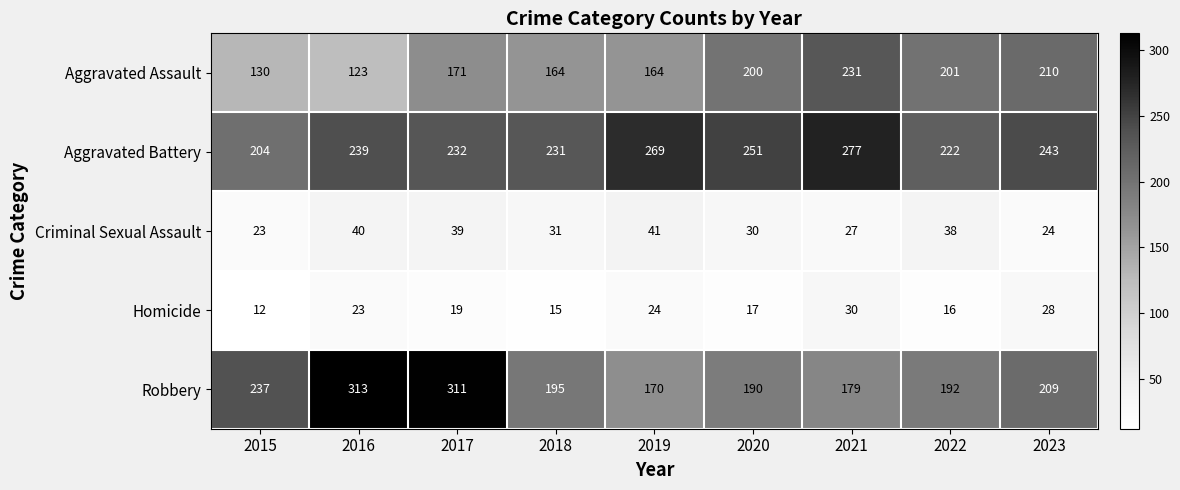

Where is Robbery nearest to the value 241?

2015